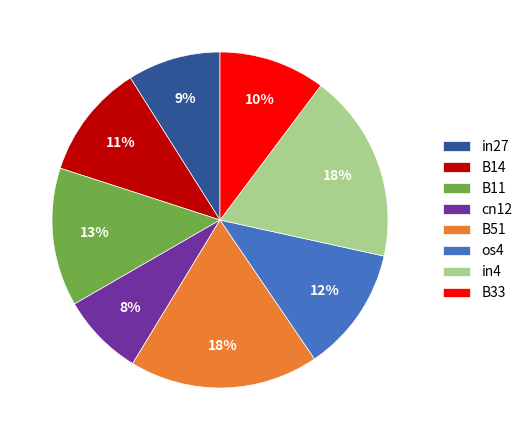

Is there a majority slice in this chart?

No